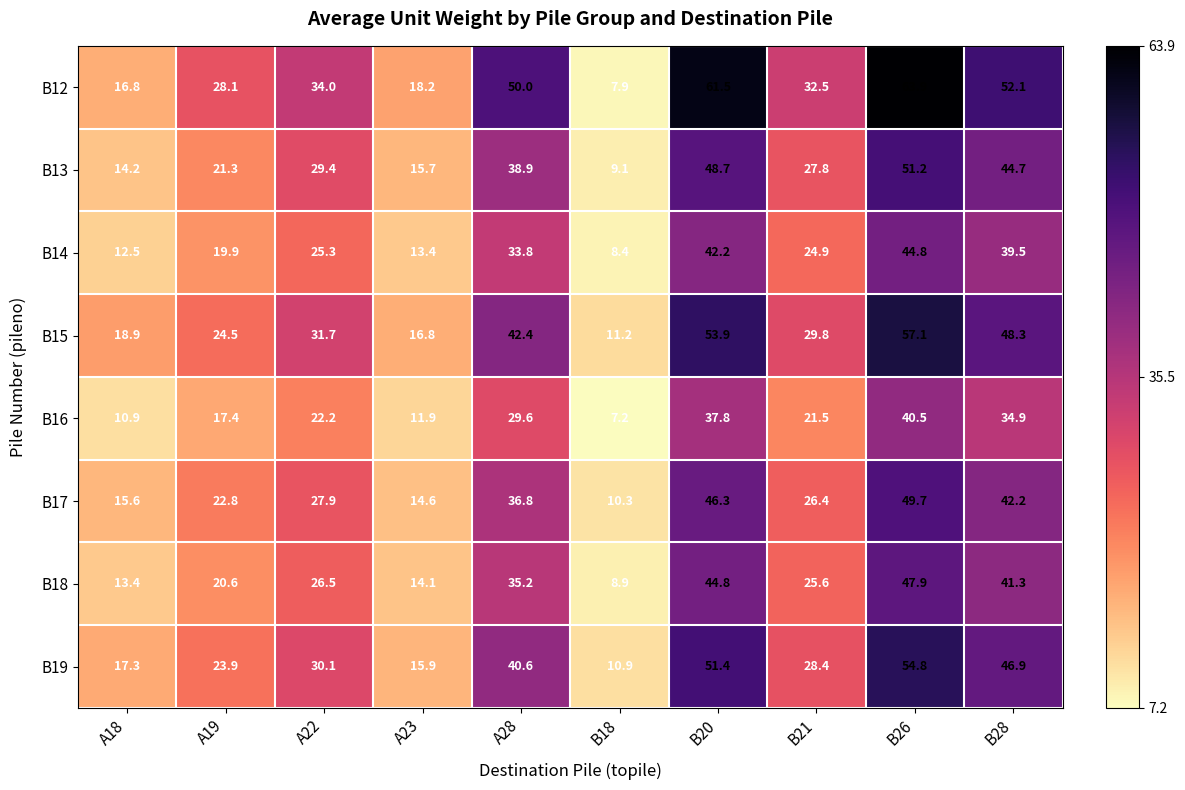

Which label corresponds to the smallest value in the chart?

B18